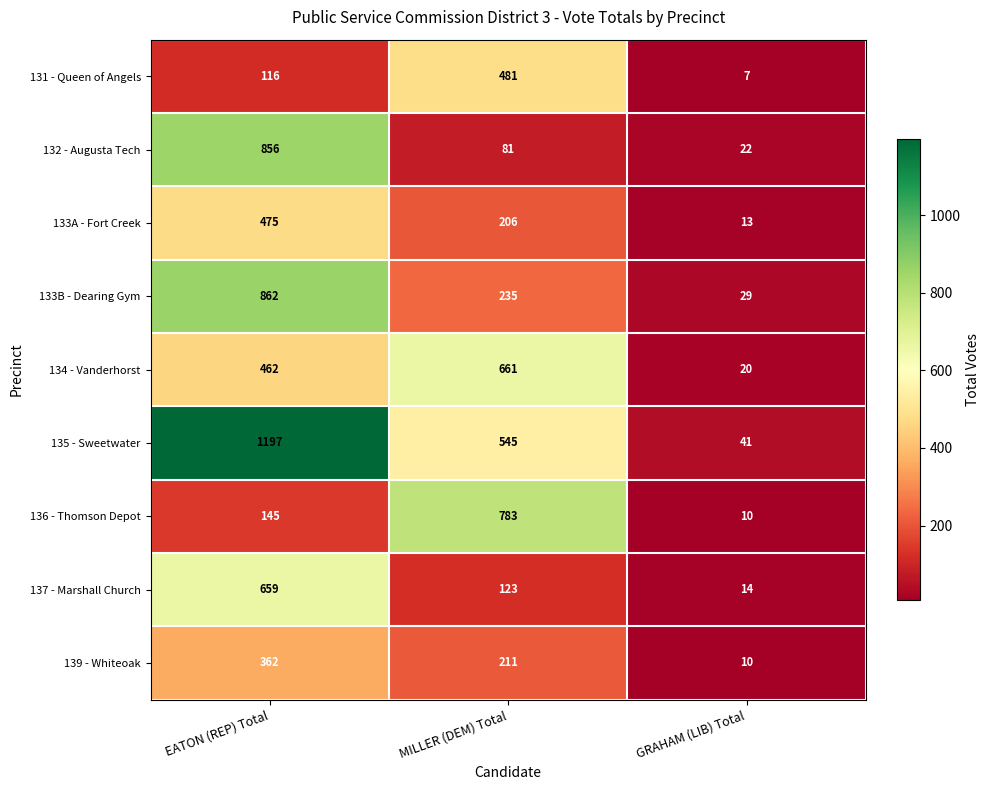

What is the spread (max minus min) of values at MILLER (DEM) Total?

702